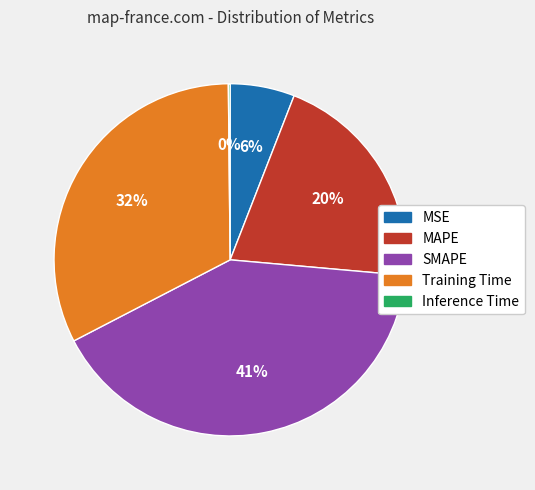

Combined, do MAPE and MSE account for over 50%?

No